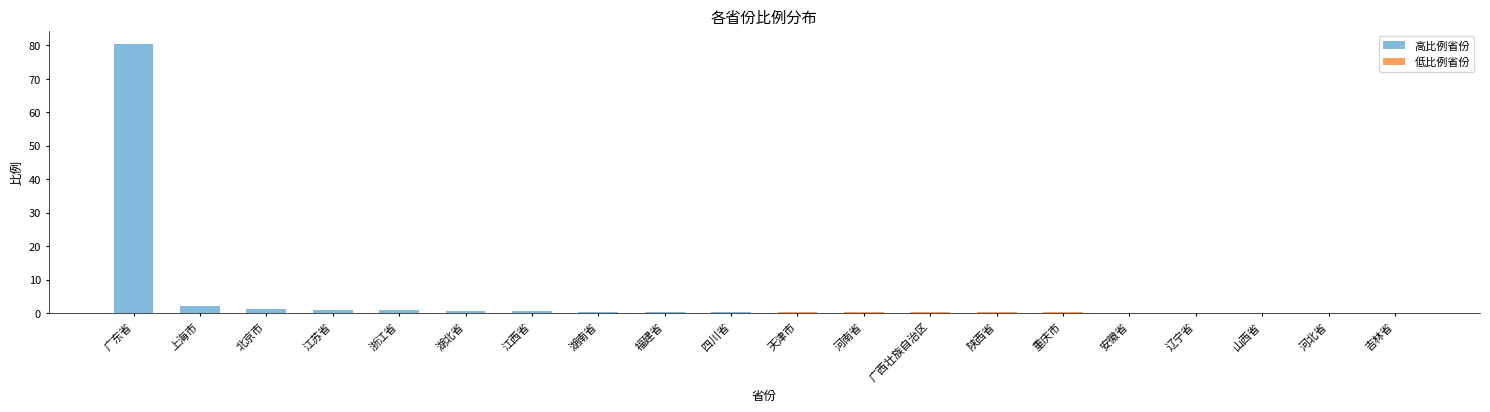

What is the total value across all series at 重庆市?

0.3